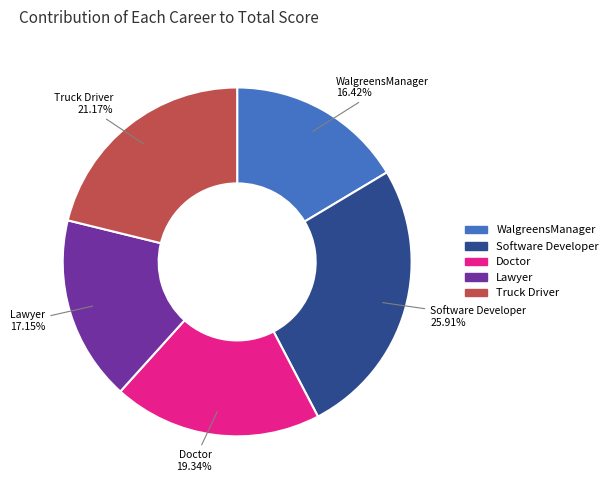

The Software Developer slice represents 19% of the pie. True or false?

False